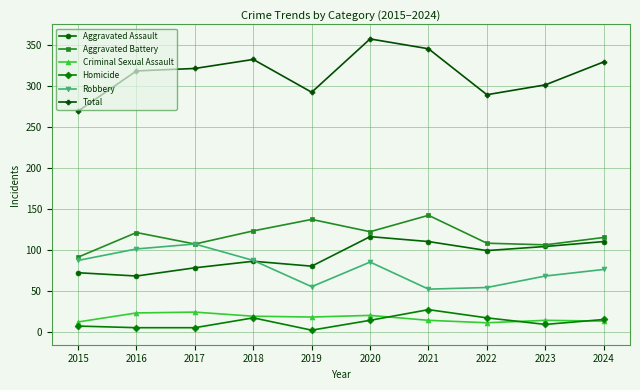

Count the number of categories in the chart.

10